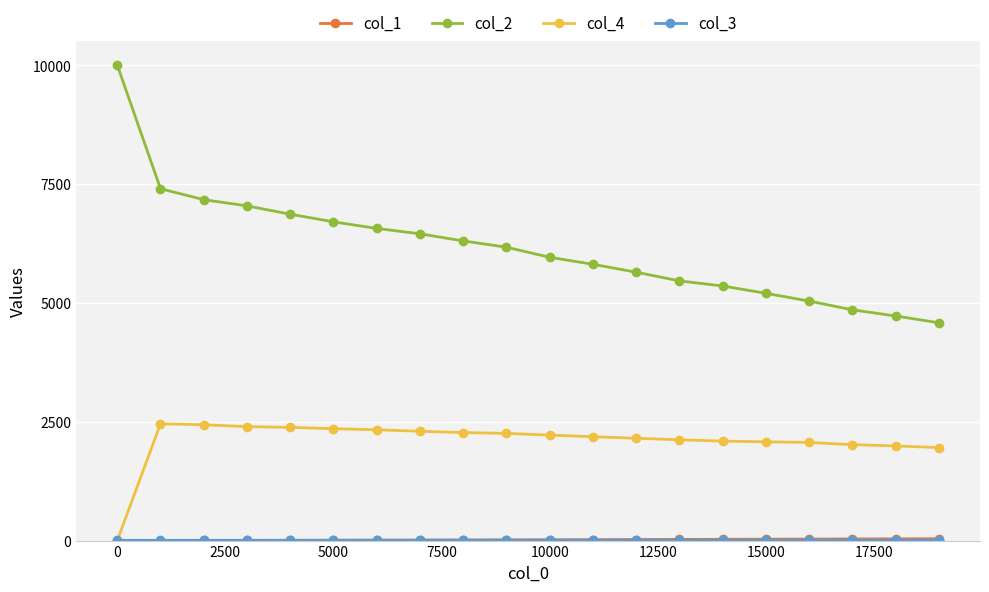

Which series has the largest range (max minus min)?

col_2